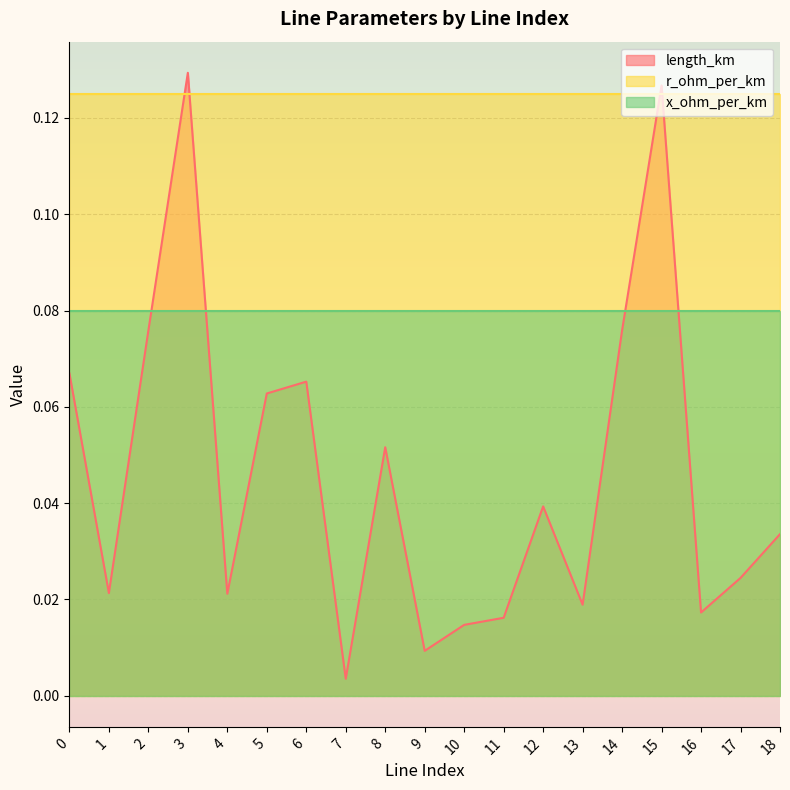

Which series ends up on top after the final intersection of r_ohm_per_km and length_km?

r_ohm_per_km